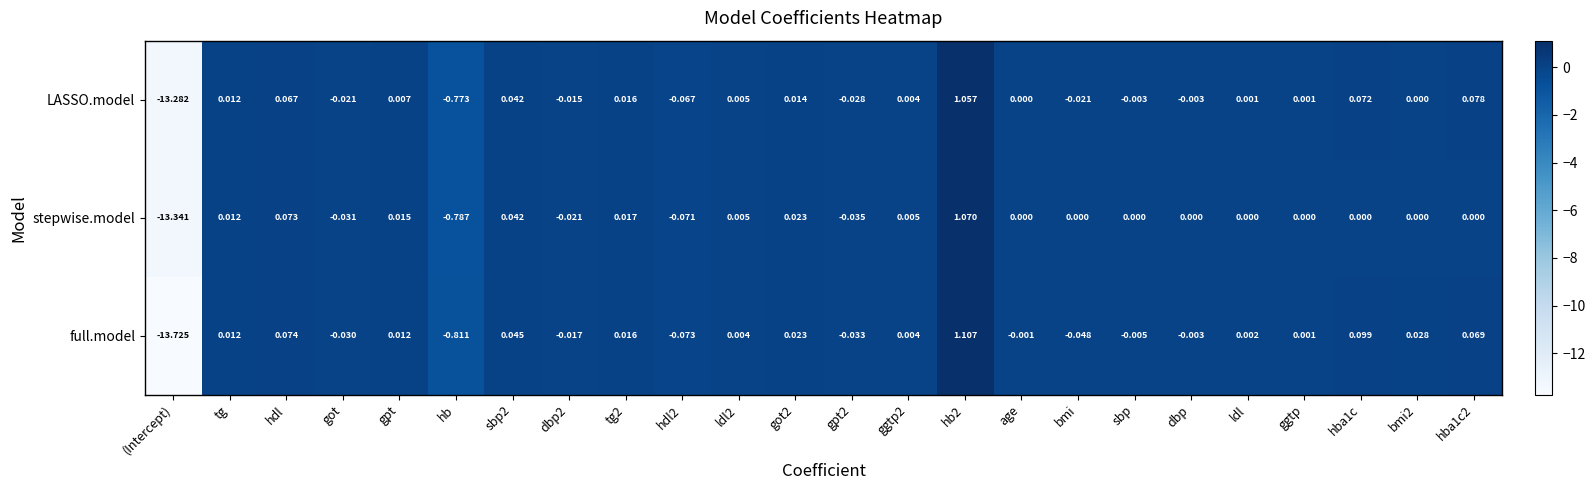

Is the value of LASSO.model at hdl greater than the value of full.model at gpt2?

Yes